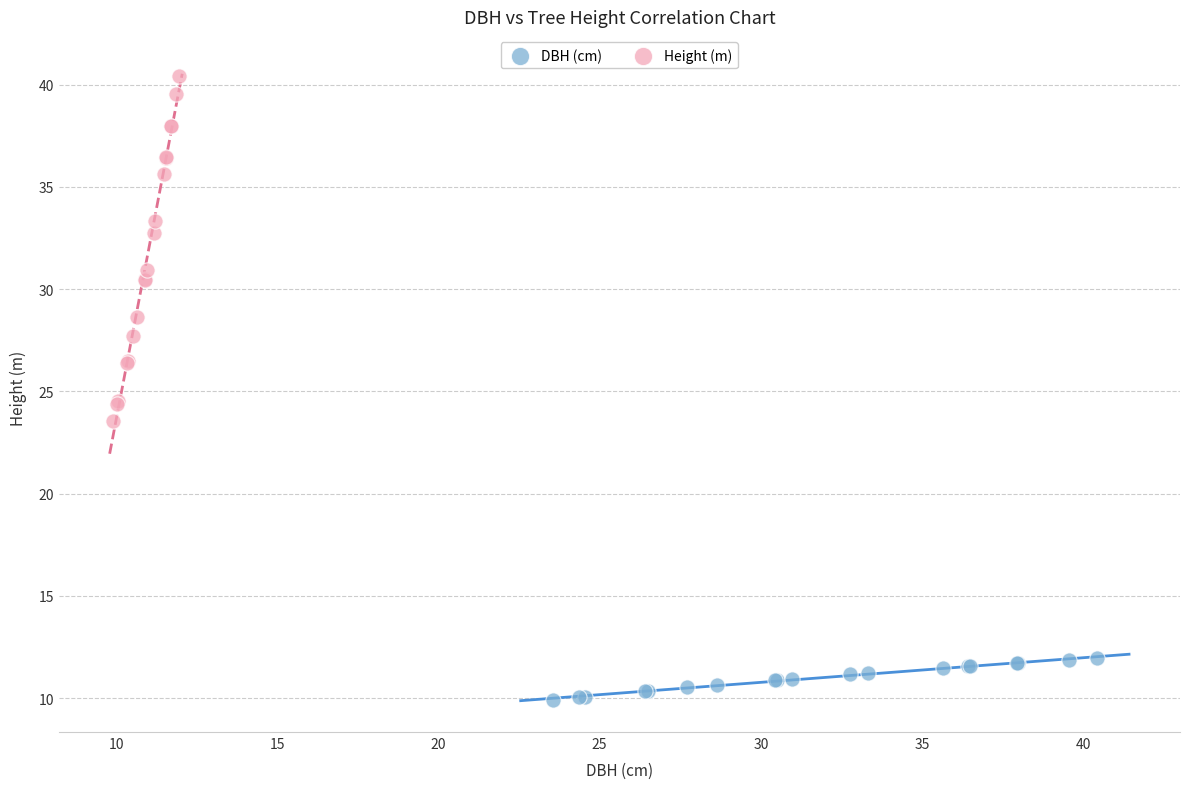

Which series has the widest spread of Y values?

Height (m)